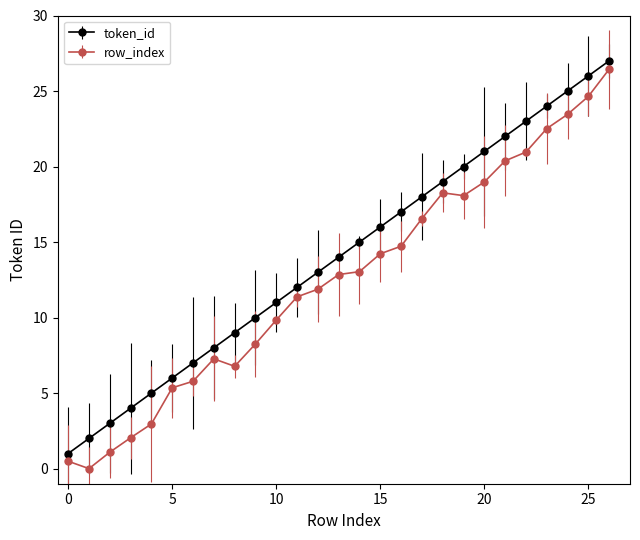

What are all the series names shown in the legend?

token_id, row_index